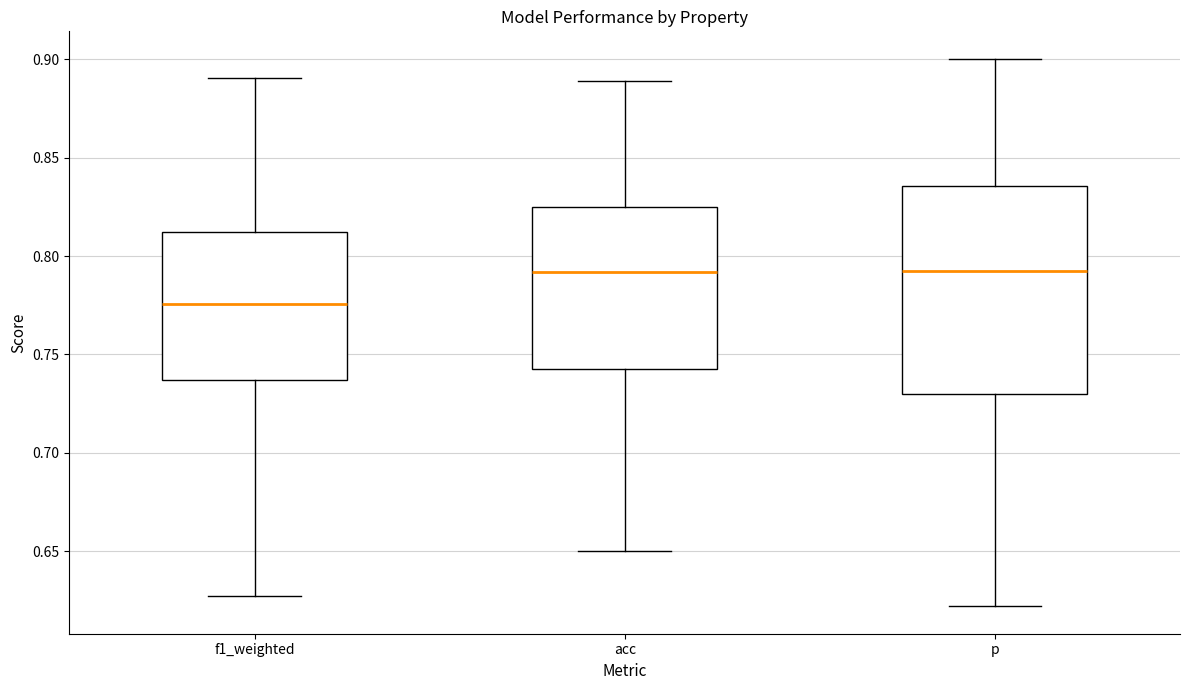

Reading left to right, read every box against the y-axis: the position of its median line, the range the box covers, and the ends of its whiskers. The values are not printed on the chart, so give them approximately, as read against the axis.

f1_weighted: median 0.775, box 0.735 to 0.810, whiskers 0.625 to 0.890
acc: median 0.790, box 0.740 to 0.825, whiskers 0.650 to 0.890
p: median 0.790, box 0.730 to 0.835, whiskers 0.620 to 0.900